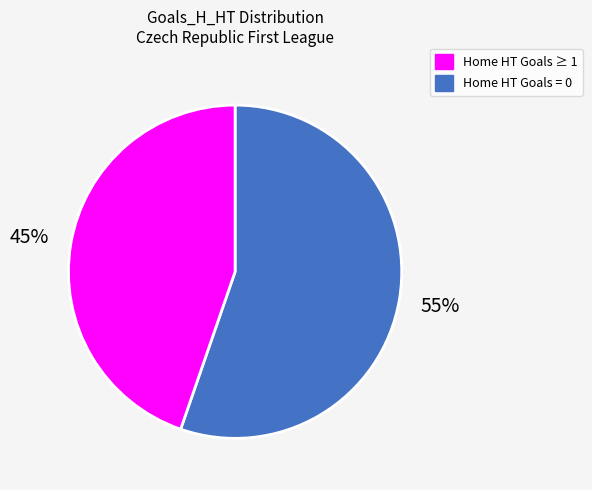

Does any single category account for the majority?

Yes